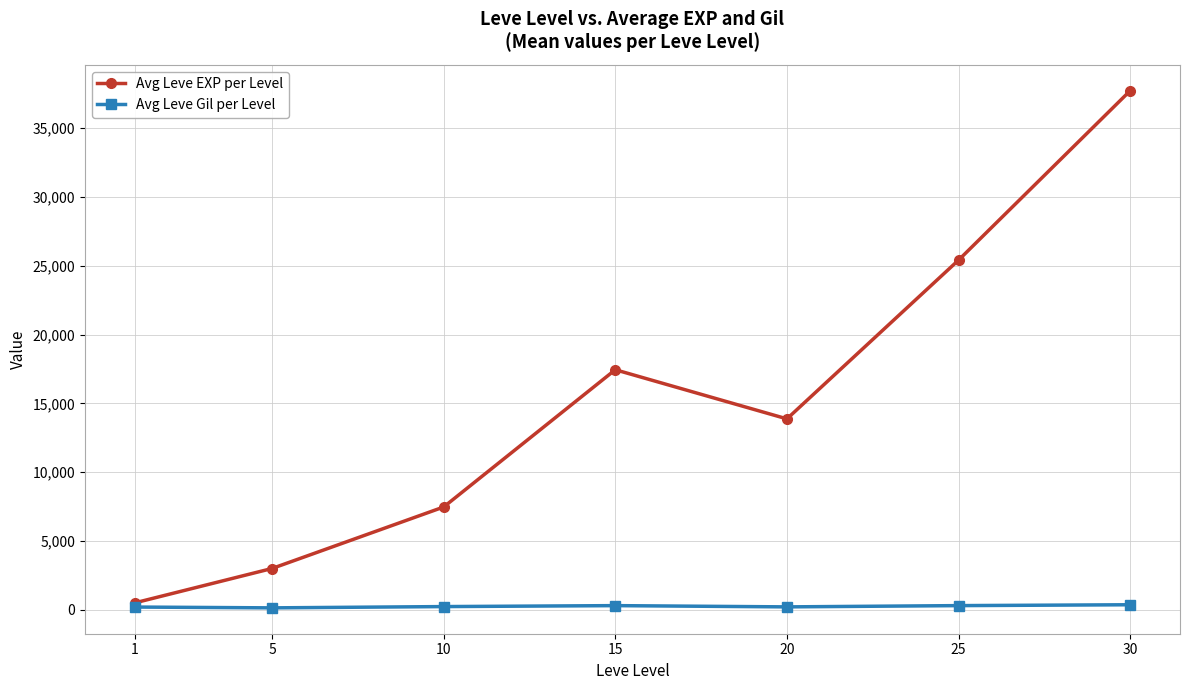

What is the value of the Avg Leve EXP per Level point at the 4th from the left?

17445.0